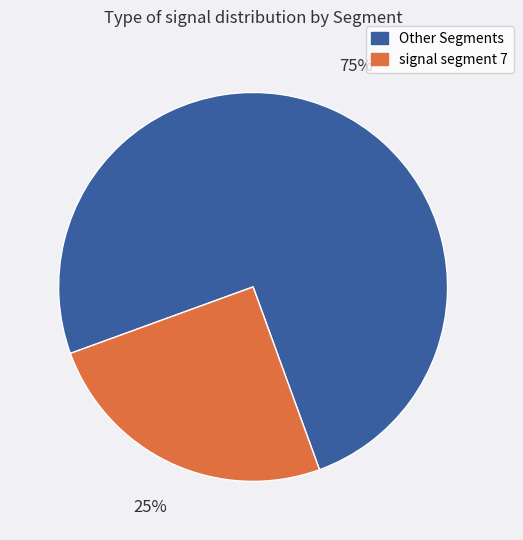

To the nearest percent, what is the average slice percentage?

50%